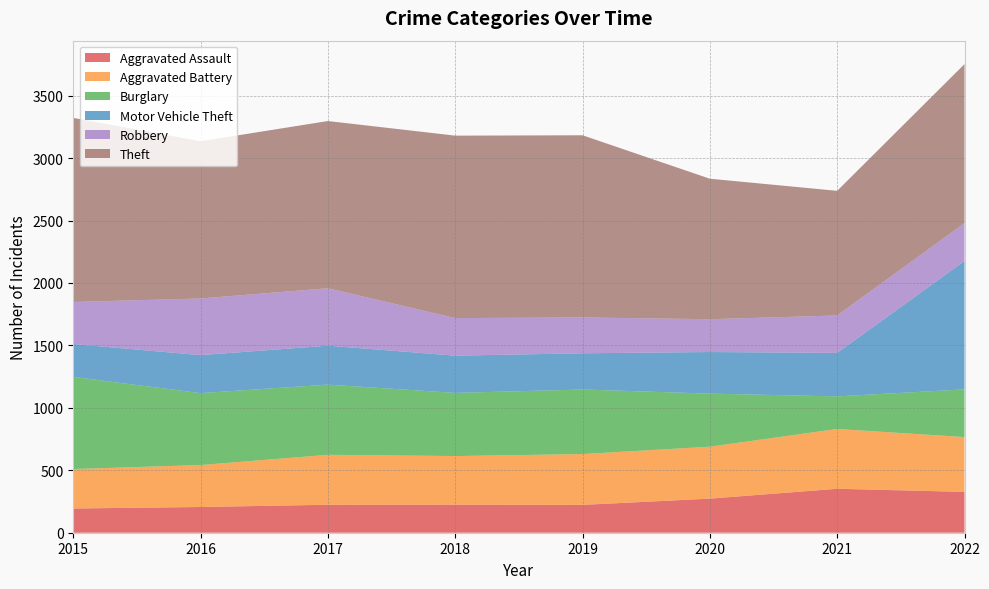

Reading right to left, extract all data points from this chart.

Aggravated Assault: 327	352	273	223	225	224	206	194
Aggravated Battery: 439	479	416	407	389	400	336	316
Burglary: 382	261	425	517	506	562	576	738
Motor Vehicle Theft: 1028	348	333	290	298	312	304	263
Robbery: 304	300	263	287	301	460	454	337
Theft: 1273	998	1125	1459	1461	1339	1259	1474